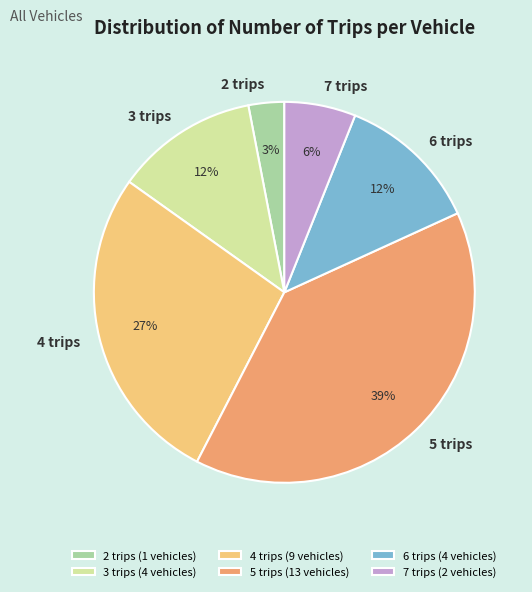

Combined, do 7 trips and 3 trips account for over 50%?

No